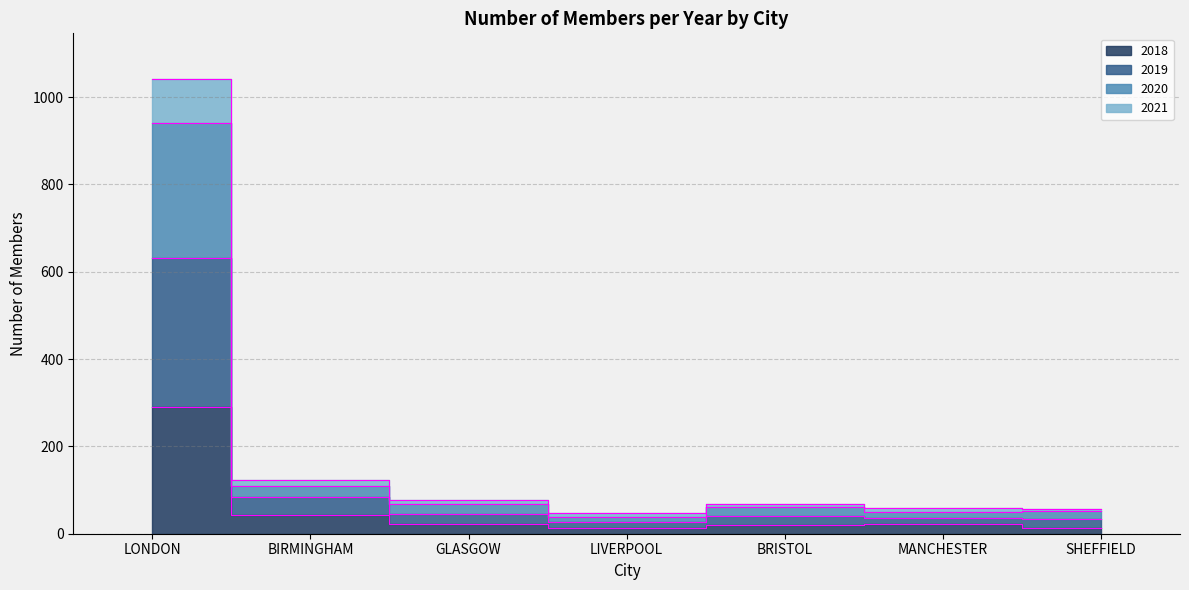

Between BRISTOL and SHEFFIELD, which is larger?

BRISTOL